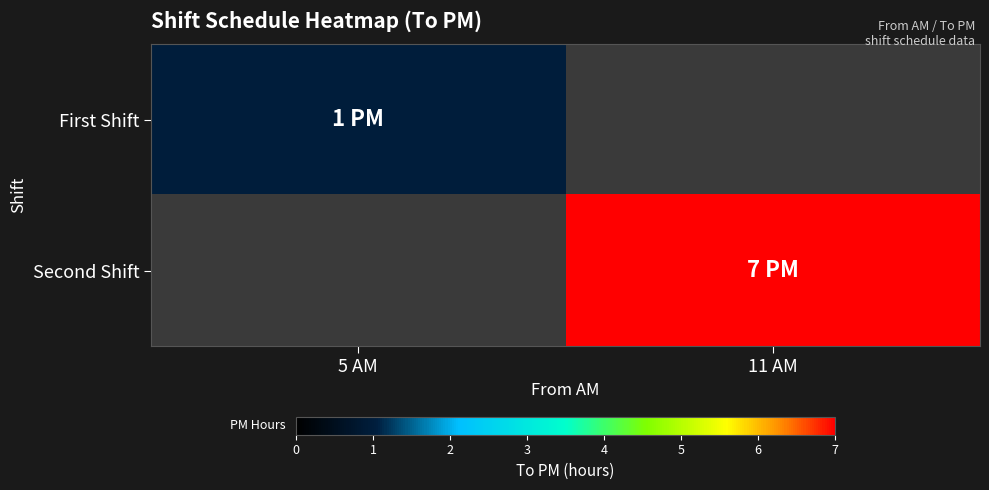

Is the value of Second Shift at 11 AM greater than the value of First Shift at 11 AM?

No